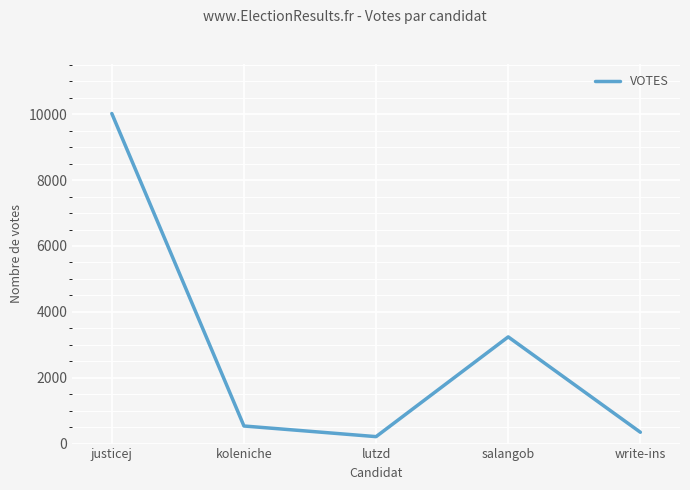

The chart shows a value of 10023 at justicej. True or false?

True